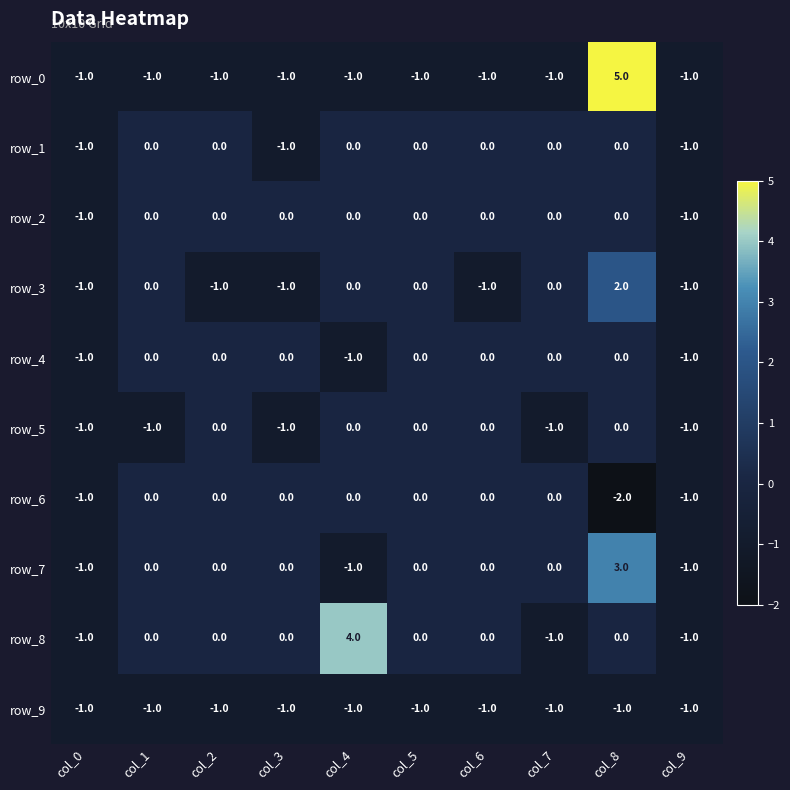

What is the sum of all row_9 values?

-10